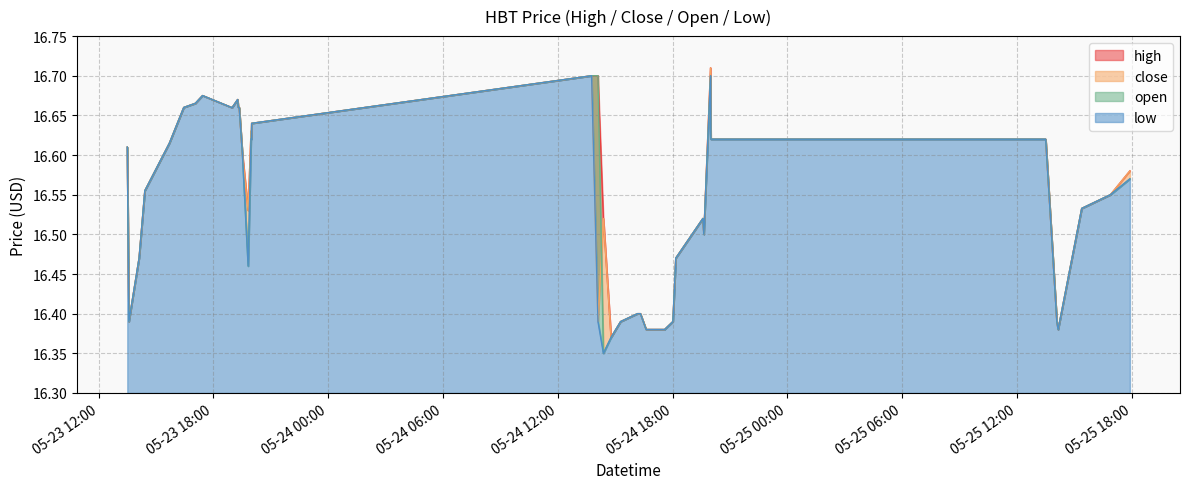

What is the total value across all series at 2022-05-23 19:49:00?

66.0